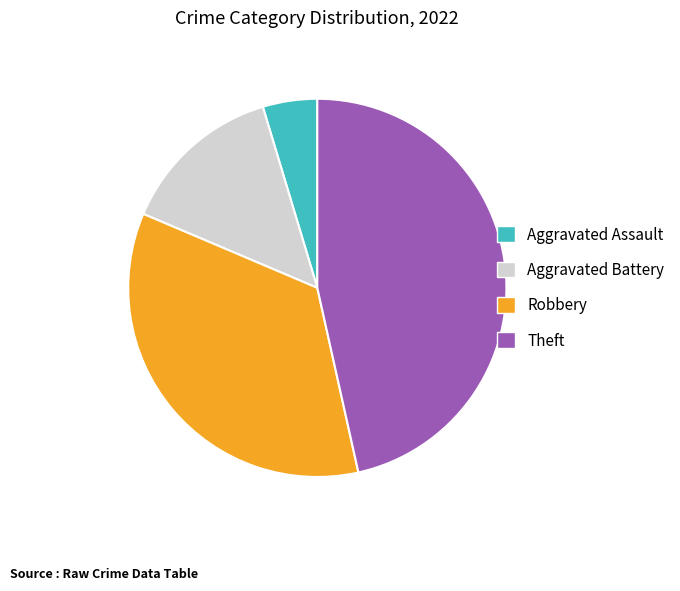

Combined, do Aggravated Assault and Aggravated Battery account for over 50%?

No